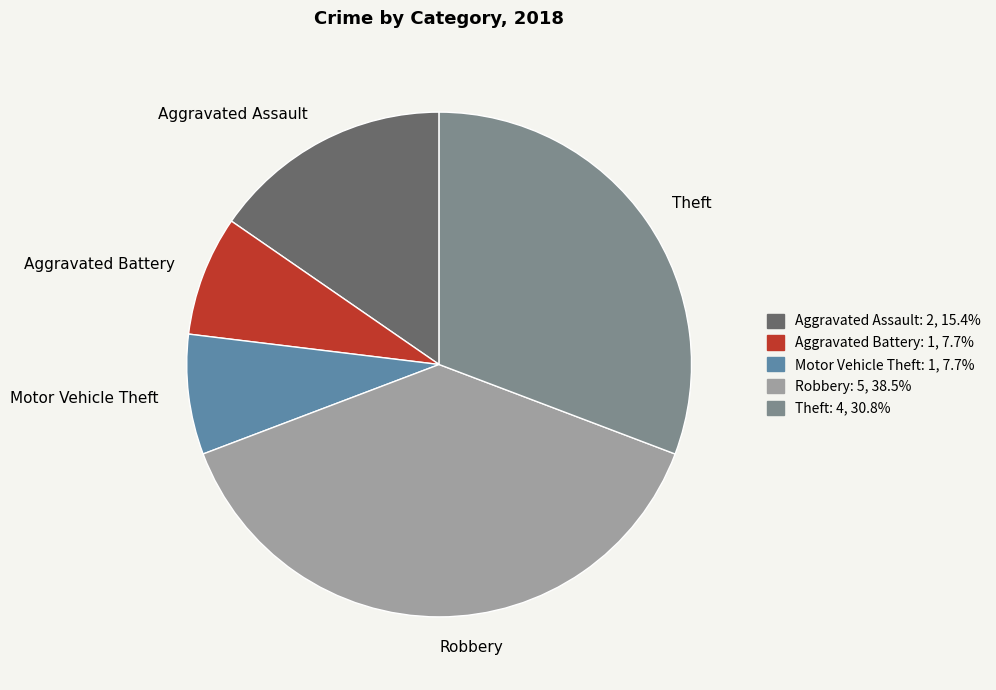

Which has a higher value, Robbery or Motor Vehicle Theft?

Robbery